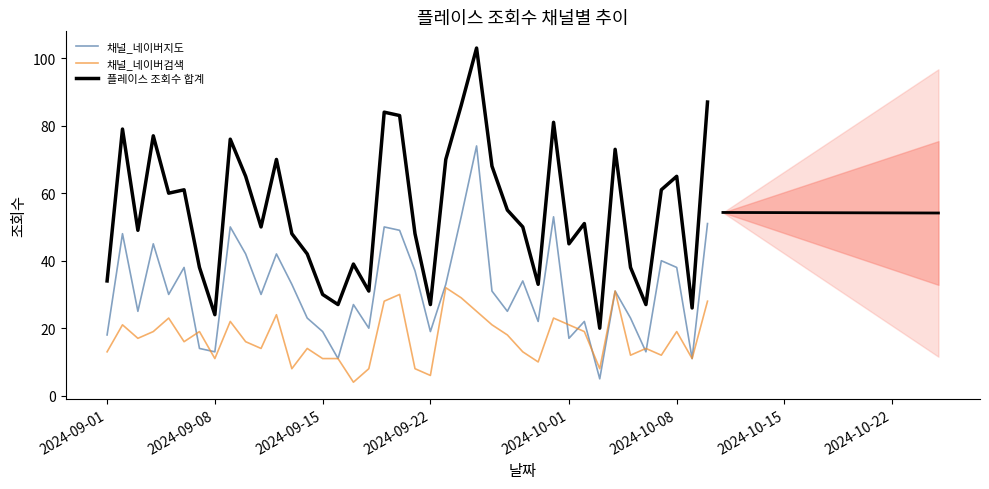

What is the sum of all 채널_네이버검색 values?

689